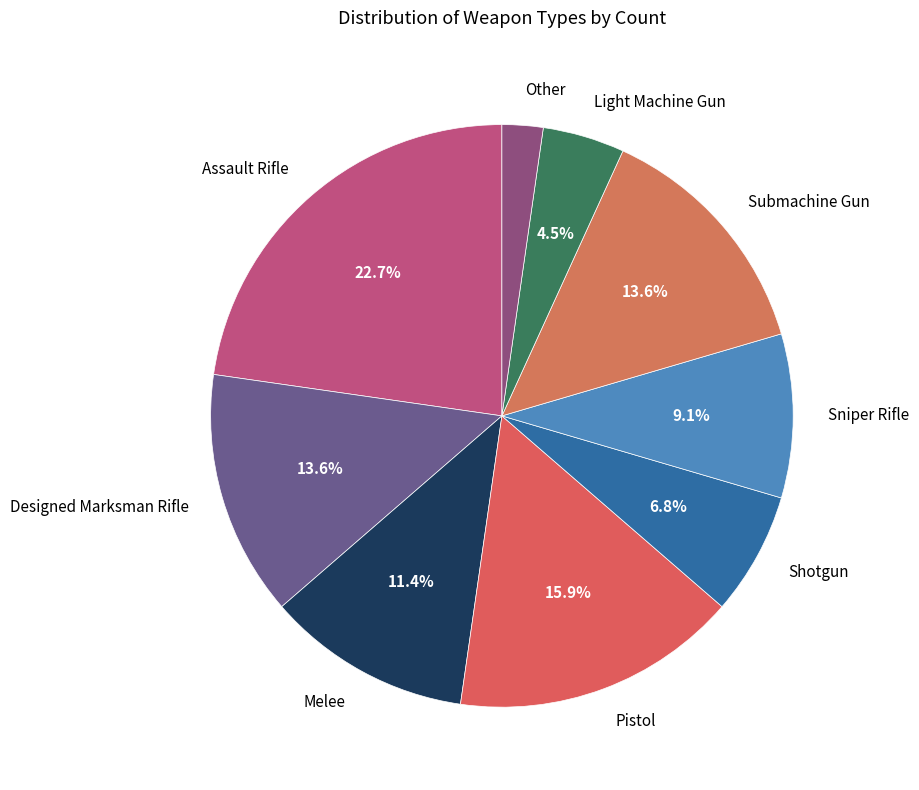

The Sniper Rifle slice represents 5% of the pie. True or false?

False